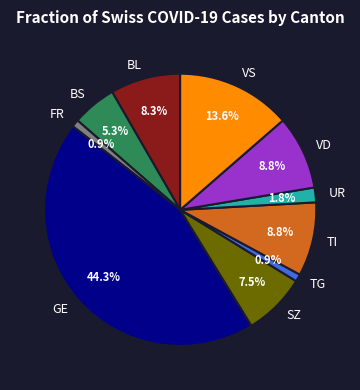

How much of the chart is everything except TI?

91.2%